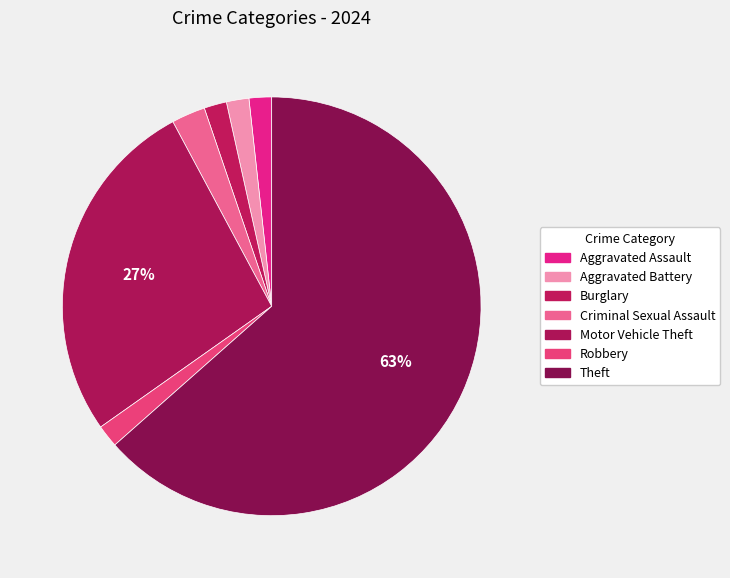

How many segments does this pie chart have?

7